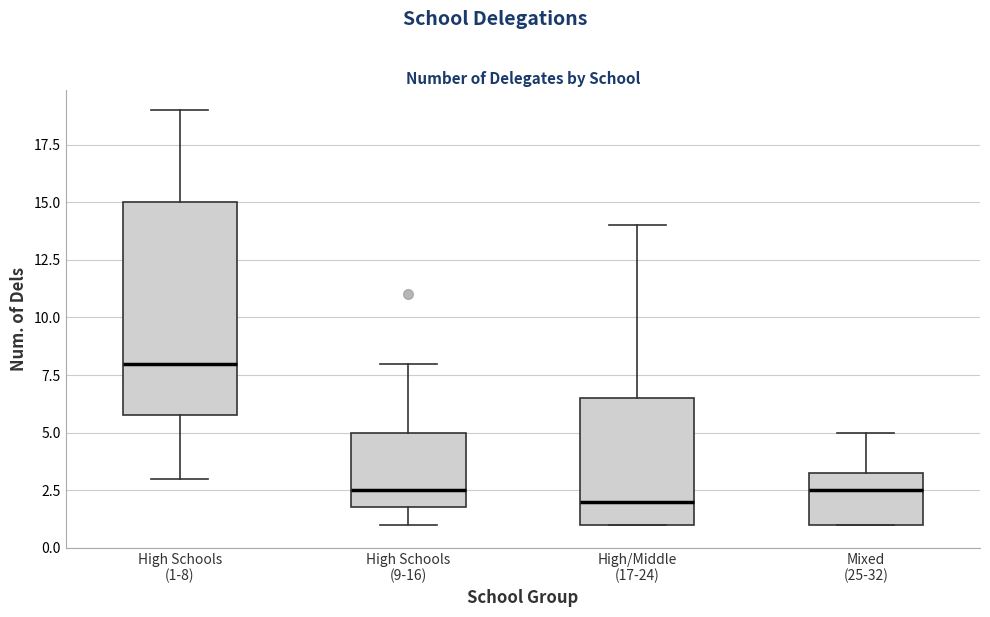

Which box is the tallest, from its lower edge to its upper edge?

High Schools (1-8)